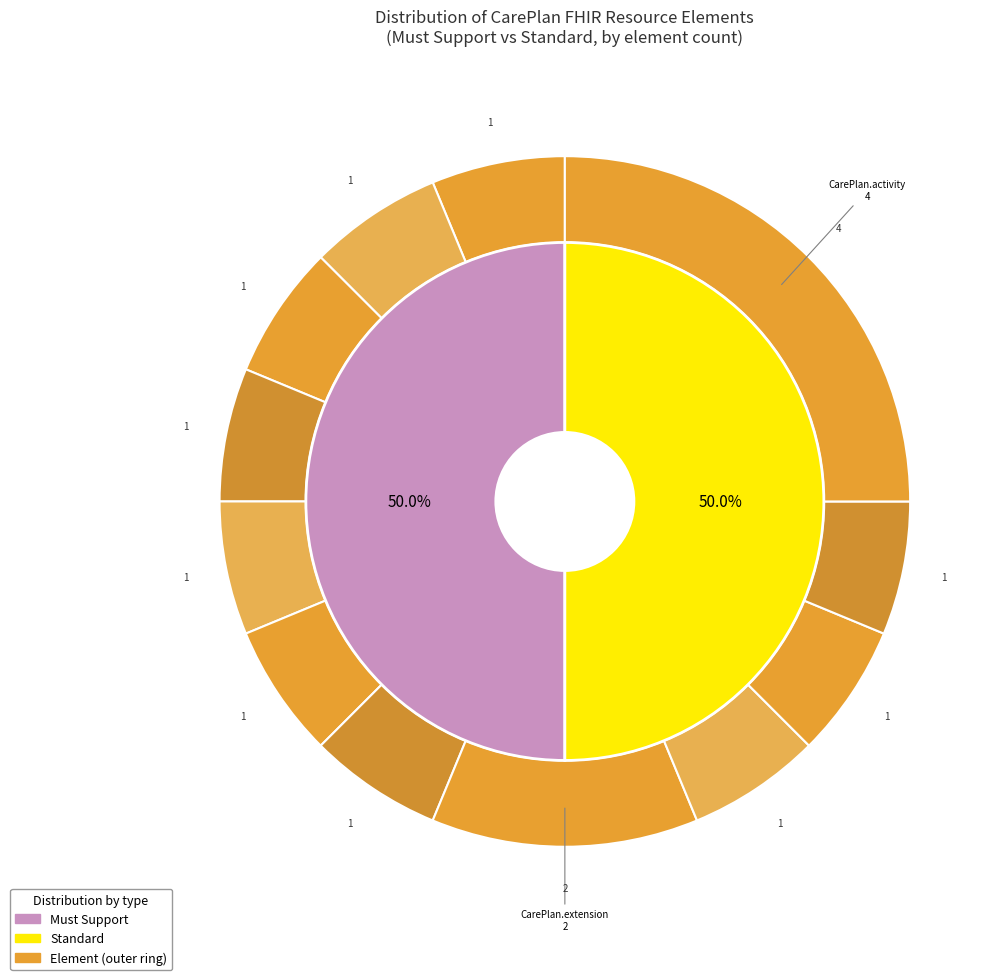

To the nearest percent, what is the combined percentage of CarePlan.meta and CarePlan.contained?

12%